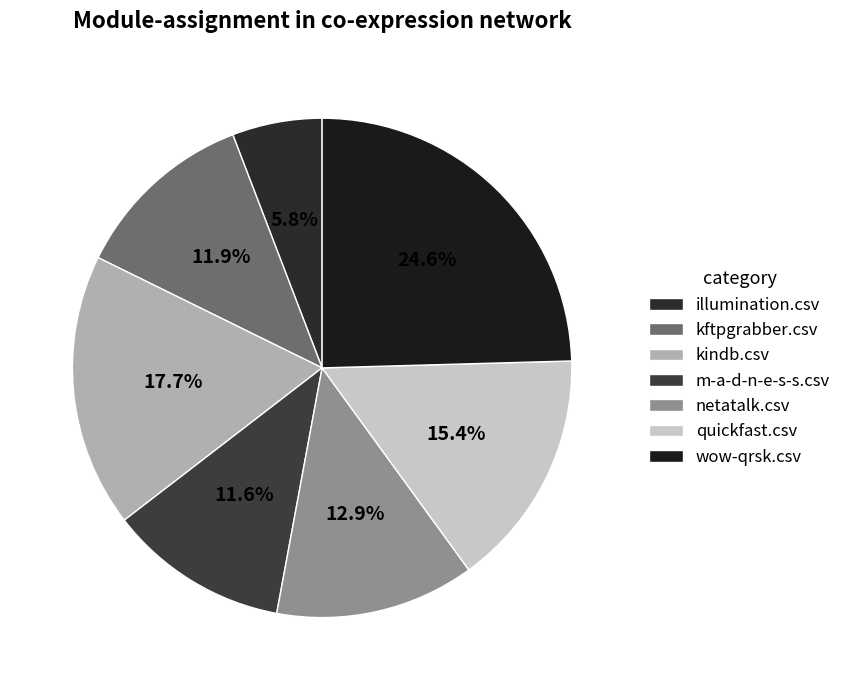

To the nearest percent, what is the difference between the largest and smallest slice percentages?

19%